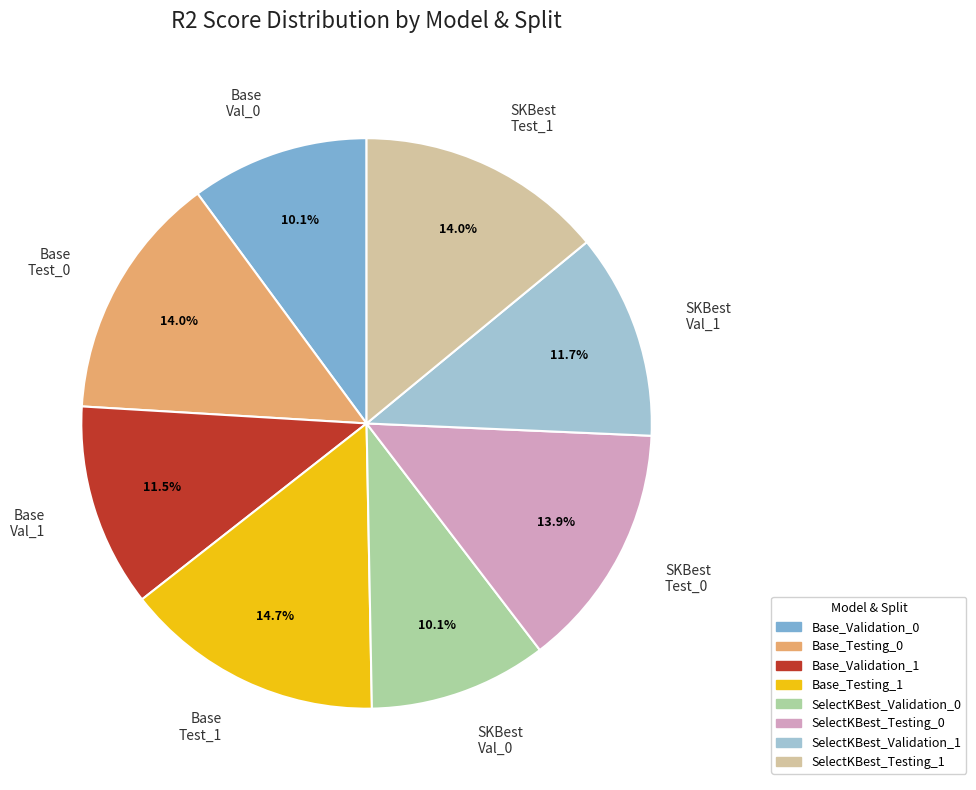

Count the number of slices in the pie.

8